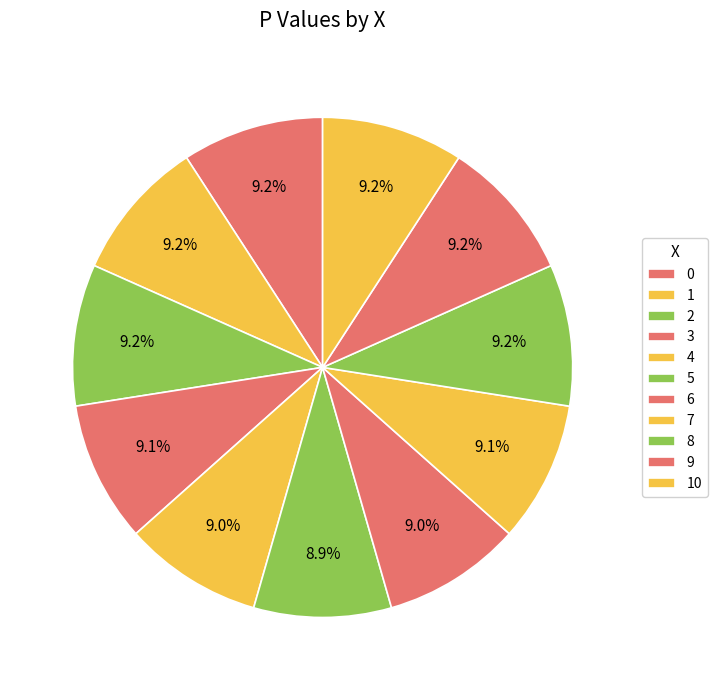

To the nearest percent, what portion does 0 represent?

9%